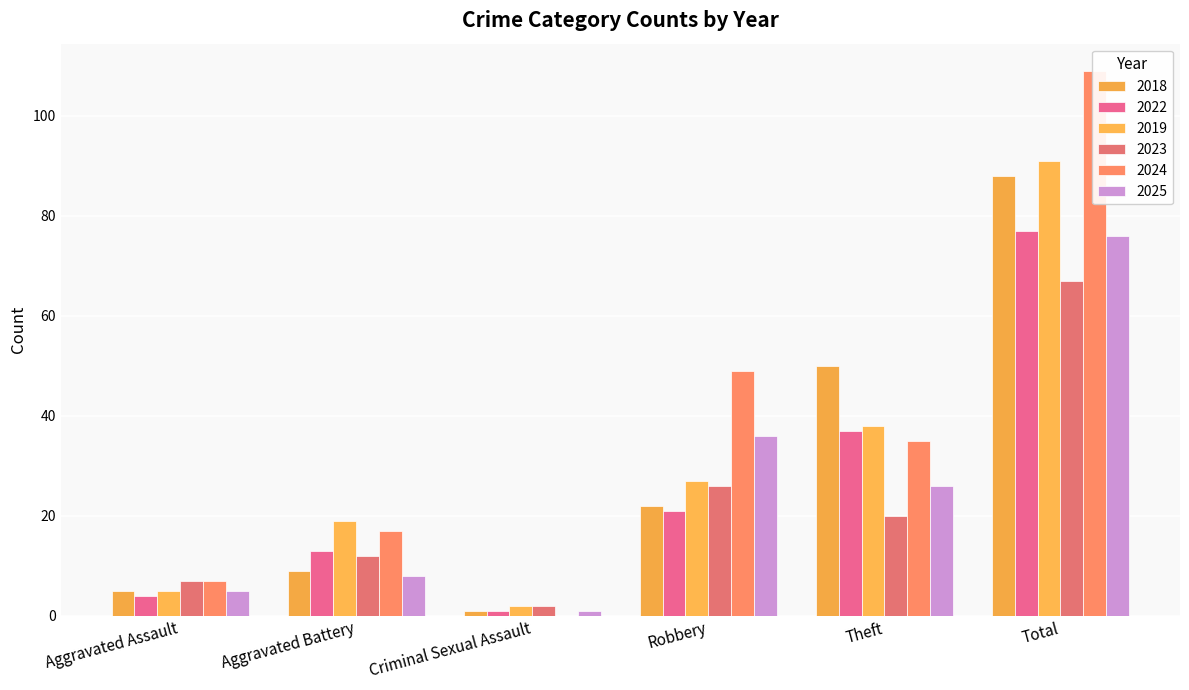

At which label is 2024 closest to 54?

Robbery